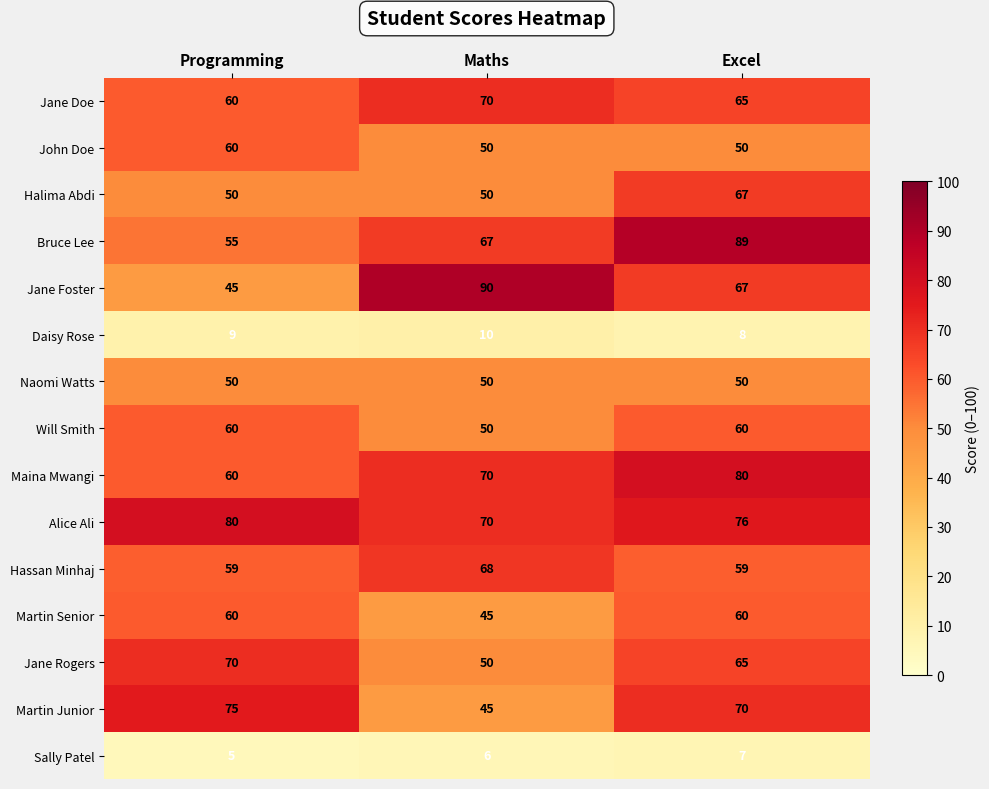

Which series changed the most between Maths and Excel?

Martin Junior